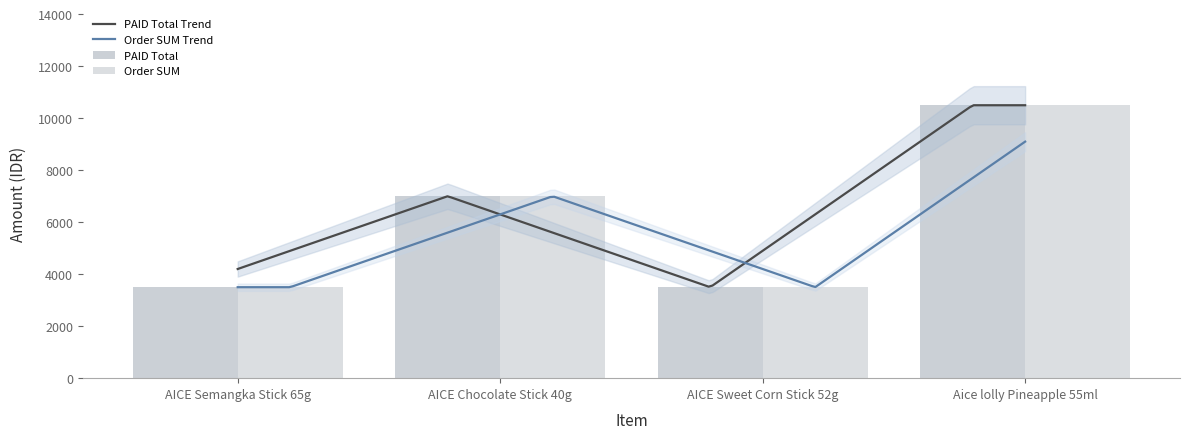

Which label corresponds to the smallest value in the chart?

AICE Semangka Stick 65g